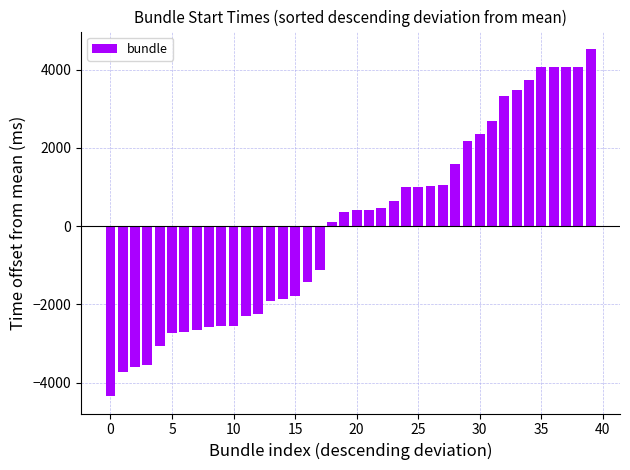

Count the number of data series in this chart.

1